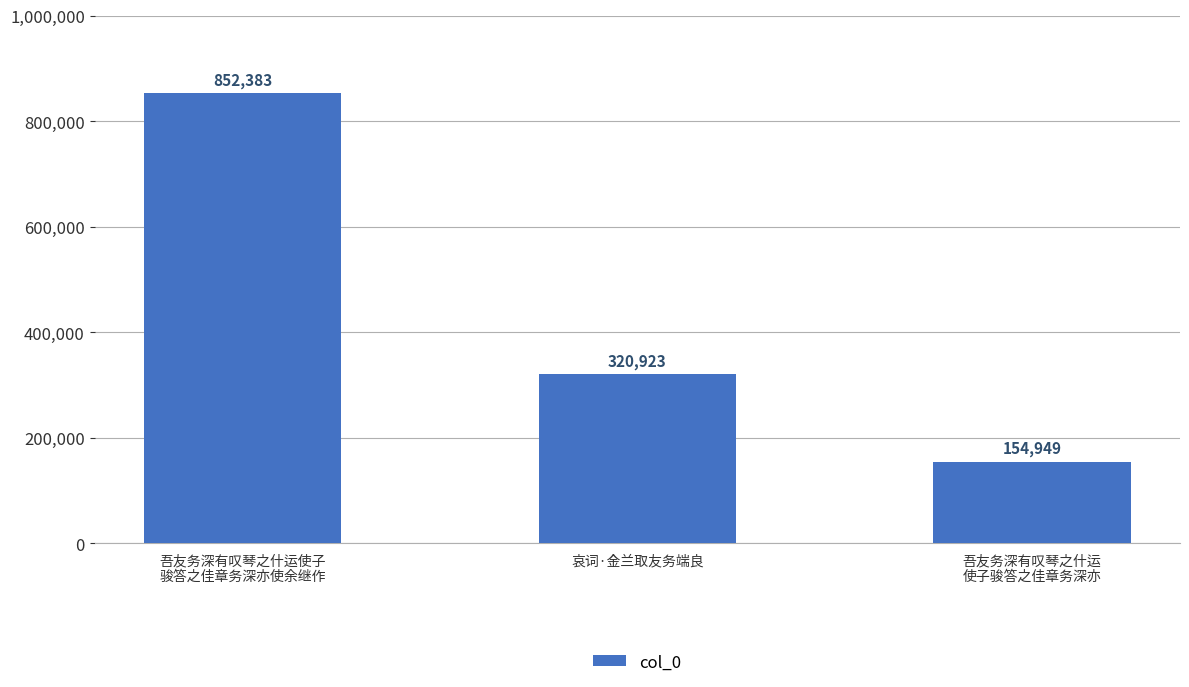

The value at 哀词·金兰取友务端良 is 320923. True or false?

True